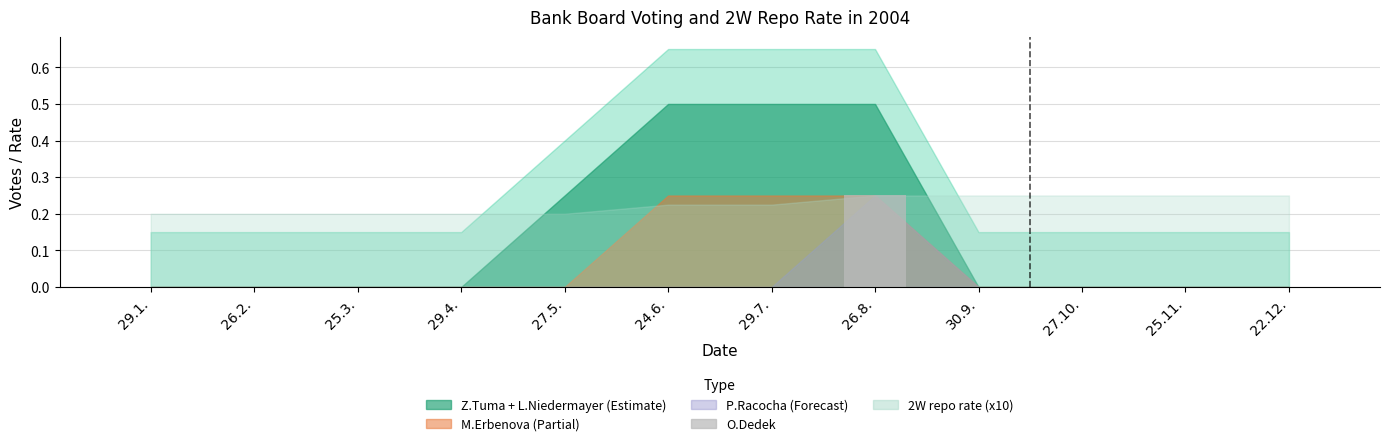

Which label corresponds to the largest value in the chart?

26.8.